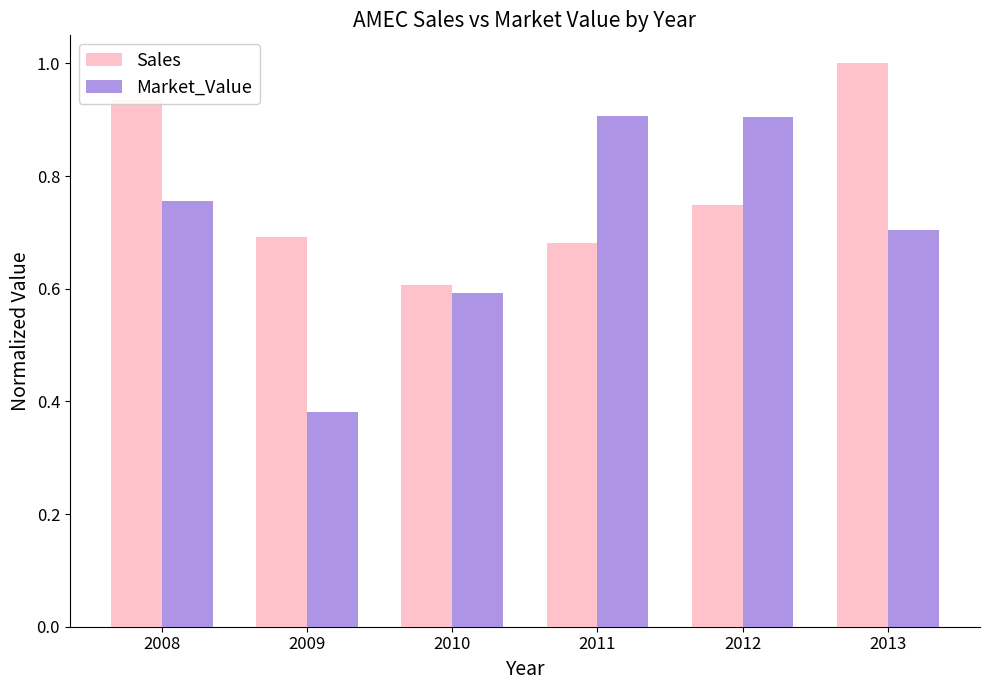

Between 2010 and 2012, which series saw the biggest shift?

Market_Value